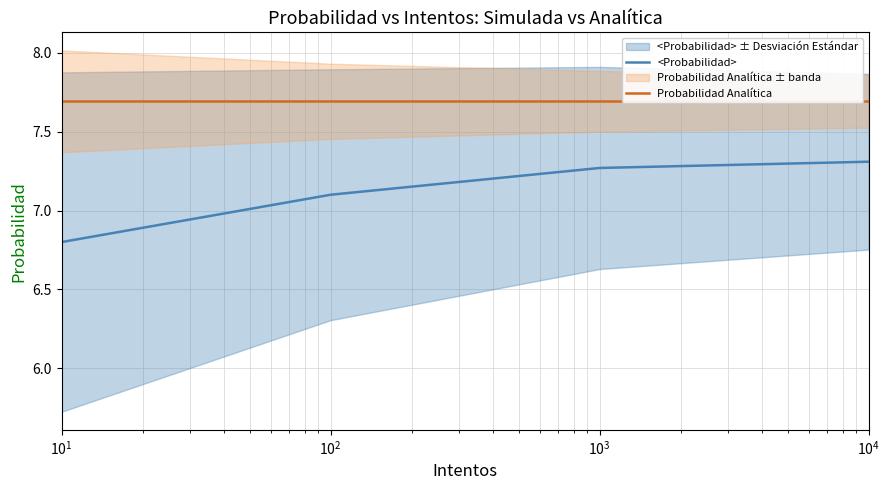

True or false: <Probabilidad> and Probabilidad Analítica cross at least once.

False